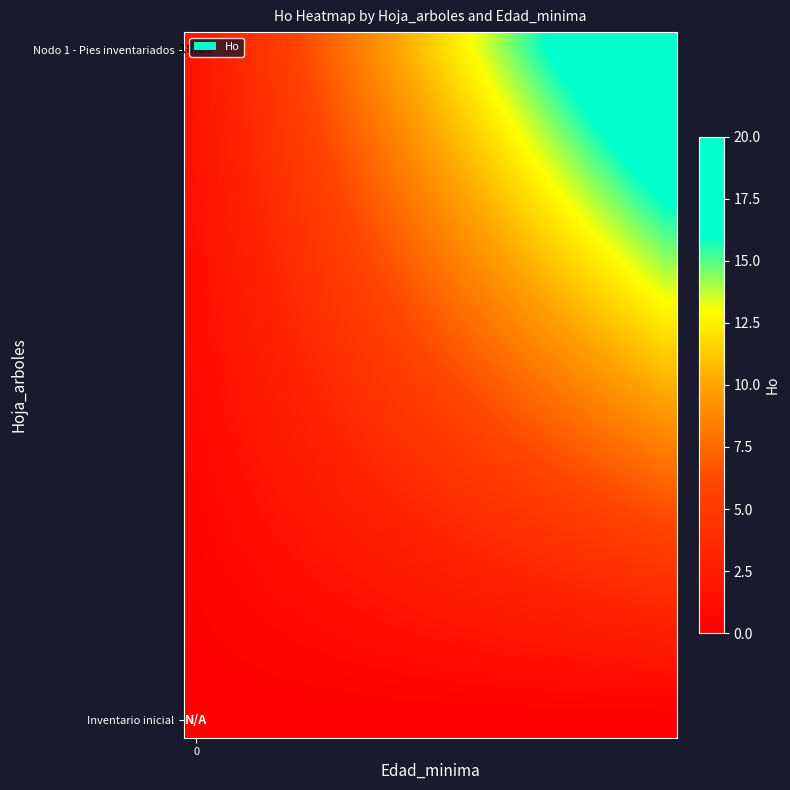

Reading left to right, list all the values displayed in this chart.

row_0: 0=0.0	1=0.0	2=0.0	3=0.0	4=0.0	5=0.0	6=0.0	7=0.0	8=0.0	9=0.0	10=0.0	11=0.0	12=0.0	13=0.0	14=0.0	15=0.0	16=0.0	17=0.0	18=0.0	19=0.0
row_1: 0=0.1	1=0.2	2=0.2	3=0.3	4=0.3	5=0.4	6=0.4	7=0.5	8=0.5	9=0.6	10=0.6	11=0.7	12=0.7	13=0.8	14=0.8	15=0.9	16=0.9	17=1.0	18=1.0	19=1.1
row_2: 0=0.2	1=0.3	2=0.4	3=0.5	4=0.6	5=0.7	6=0.8	7=0.9	8=1.0	9=1.1	10=1.2	11=1.4	12=1.5	13=1.6	14=1.7	15=1.8	16=1.9	17=2.0	18=2.1	19=2.2
row_3: 0=0.3	1=0.5	2=0.6	3=0.8	4=0.9	5=1.1	6=1.2	7=1.4	8=1.6	9=1.7	10=1.9	11=2.0	12=2.2	13=2.3	14=2.5	15=2.7	16=2.8	17=3.0	18=3.1	19=3.3
row_4: 0=0.4	1=0.6	2=0.8	3=1.0	4=1.2	5=1.4	6=1.7	7=1.9	8=2.1	9=2.3	10=2.5	11=2.7	12=2.9	13=3.1	14=3.3	15=3.5	16=3.7	17=4.0	18=4.2	19=4.4
row_5: 0=0.5	1=0.8	2=1.0	3=1.3	4=1.5	5=1.8	6=2.1	7=2.3	8=2.6	9=2.9	10=3.1	11=3.4	12=3.6	13=3.9	14=4.2	15=4.4	16=4.7	17=4.9	18=5.2	19=5.5
row_6: 0=0.6	1=0.9	2=1.2	3=1.5	4=1.9	5=2.2	6=2.5	7=2.8	8=3.1	9=3.4	10=3.7	11=4.1	12=4.4	13=4.7	14=5.0	15=5.3	16=5.6	17=5.9	18=6.2	19=6.6
row_7: 0=0.7	1=1.1	2=1.4	3=1.8	4=2.2	5=2.5	6=2.9	7=3.3	8=3.6	9=4.0	10=4.4	11=4.7	12=5.1	13=5.5	14=5.8	15=6.2	16=6.6	17=6.9	18=7.3	19=7.7
row_8: 0=0.8	1=1.2	2=1.6	3=2.1	4=2.5	5=2.9	6=3.3	7=3.7	8=4.1	9=4.6	10=5.0	11=5.4	12=5.8	13=6.2	14=6.7	15=7.1	16=7.5	17=7.9	18=8.3	19=8.7
row_9: 0=0.9	1=1.4	2=1.8	3=2.3	4=2.8	5=3.2	6=3.7	7=4.2	8=4.7	9=5.1	10=5.6	11=6.1	12=6.5	13=7.0	14=7.5	15=8.0	16=8.4	17=8.9	18=9.4	19=9.8
row_10: 0=1.0	1=1.5	2=2.0	3=2.6	4=3.1	5=3.6	6=4.1	7=4.7	8=5.2	9=5.7	10=6.2	11=6.8	12=7.3	13=7.8	14=8.3	15=8.8	16=9.4	17=9.9	18=10.4	19=10.9
row_11: 0=1.1	1=1.7	2=2.2	3=2.8	4=3.4	5=4.0	6=4.5	7=5.1	8=5.7	9=6.3	10=6.8	11=7.4	12=8.0	13=8.6	14=9.2	15=9.7	16=10.3	17=10.9	18=11.5	19=12.0
row_12: 0=1.2	1=1.8	2=2.4	3=3.1	4=3.7	5=4.3	6=5.0	7=5.6	8=6.2	9=6.8	10=7.5	11=8.1	12=8.7	13=9.4	14=10.0	15=10.6	16=11.2	17=11.9	18=12.5	19=13.1
row_13: 0=1.3	1=2.0	2=2.7	3=3.3	4=4.0	5=4.7	6=5.4	7=6.1	8=6.7	9=7.4	10=8.1	11=8.8	12=9.5	13=10.1	14=10.8	15=11.5	16=12.2	17=12.9	18=13.5	19=14.2
row_14: 0=1.4	1=2.1	2=2.9	3=3.6	4=4.3	5=5.1	6=5.8	7=6.5	8=7.3	9=8.0	10=8.7	11=9.5	12=10.2	13=10.9	14=11.6	15=12.4	16=13.1	17=13.8	18=14.6	19=15.3
row_15: 0=1.5	1=2.3	2=3.1	3=3.8	4=4.6	5=5.4	6=6.2	7=7.0	8=7.8	9=8.6	10=9.3	11=10.1	12=10.9	13=11.7	14=12.5	15=13.3	16=14.0	17=14.8	18=15.6	19=16.4
row_16: 0=1.6	1=2.4	2=3.3	3=4.1	4=4.9	5=5.8	6=6.6	7=7.5	8=8.3	9=9.1	10=10.0	11=10.8	12=11.6	13=12.5	14=13.3	15=14.1	16=15.0	17=15.8	18=16.7	19=17.5
row_17: 0=1.7	1=2.6	2=3.5	3=4.4	4=5.2	5=6.1	6=7.0	7=7.9	8=8.8	9=9.7	10=10.6	11=11.5	12=12.4	13=13.3	14=14.1	15=15.0	16=15.9	17=16.8	18=17.7	19=18.6
row_18: 0=1.8	1=2.7	2=3.7	3=4.6	4=5.6	5=6.5	6=7.4	7=8.4	8=9.3	9=10.3	10=11.2	11=12.2	12=13.1	13=14.0	14=15.0	15=15.9	16=16.9	17=17.8	18=18.7	19=19.7
row_19: 0=1.9	1=2.9	2=3.9	3=4.9	4=5.9	5=6.9	6=7.9	7=8.8	8=9.8	9=10.8	10=11.8	11=12.8	12=13.8	13=14.8	14=15.8	15=16.8	16=17.8	17=18.8	18=19.8	19=20.8